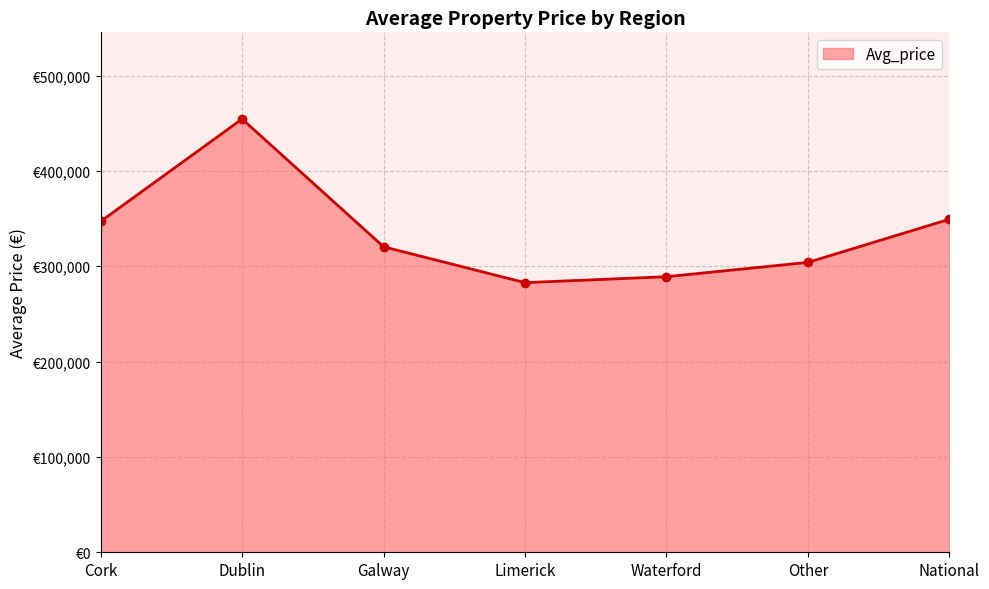

What is the change in value from Galway to Limerick?

-37617